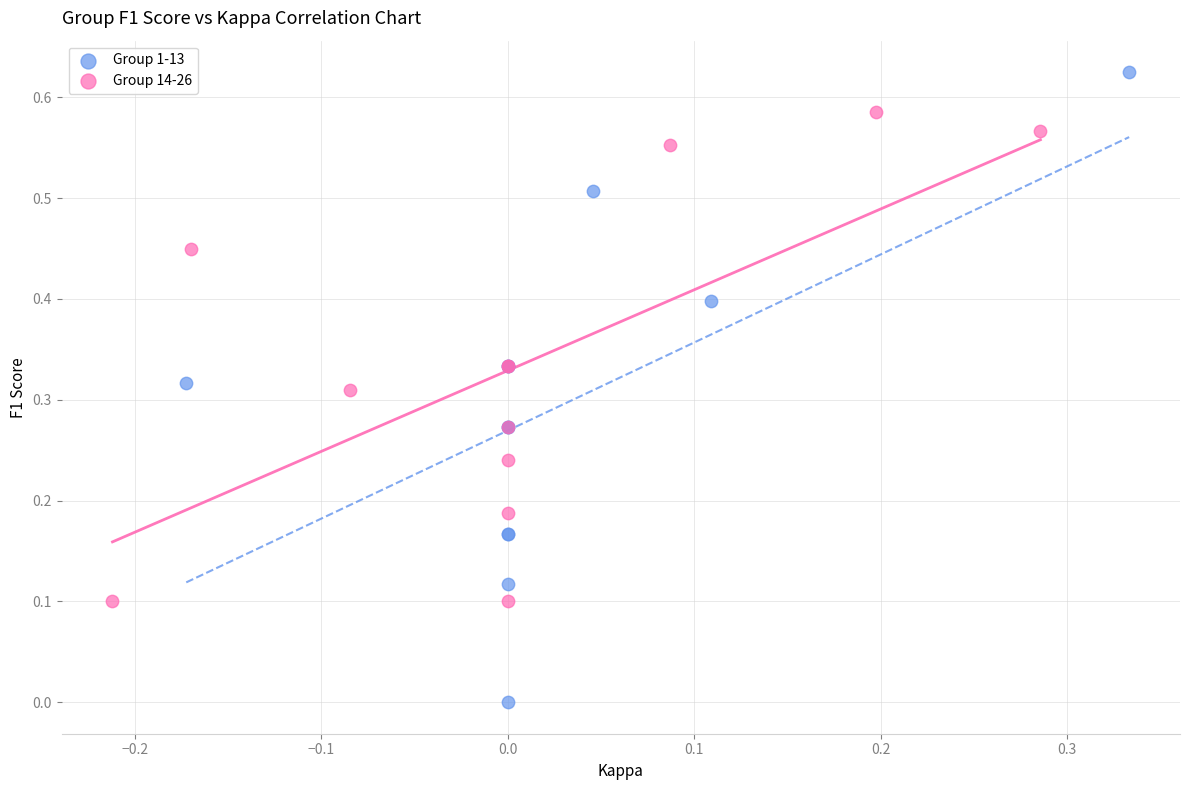

Which series reaches the minimum Y coordinate?

Group 1-13